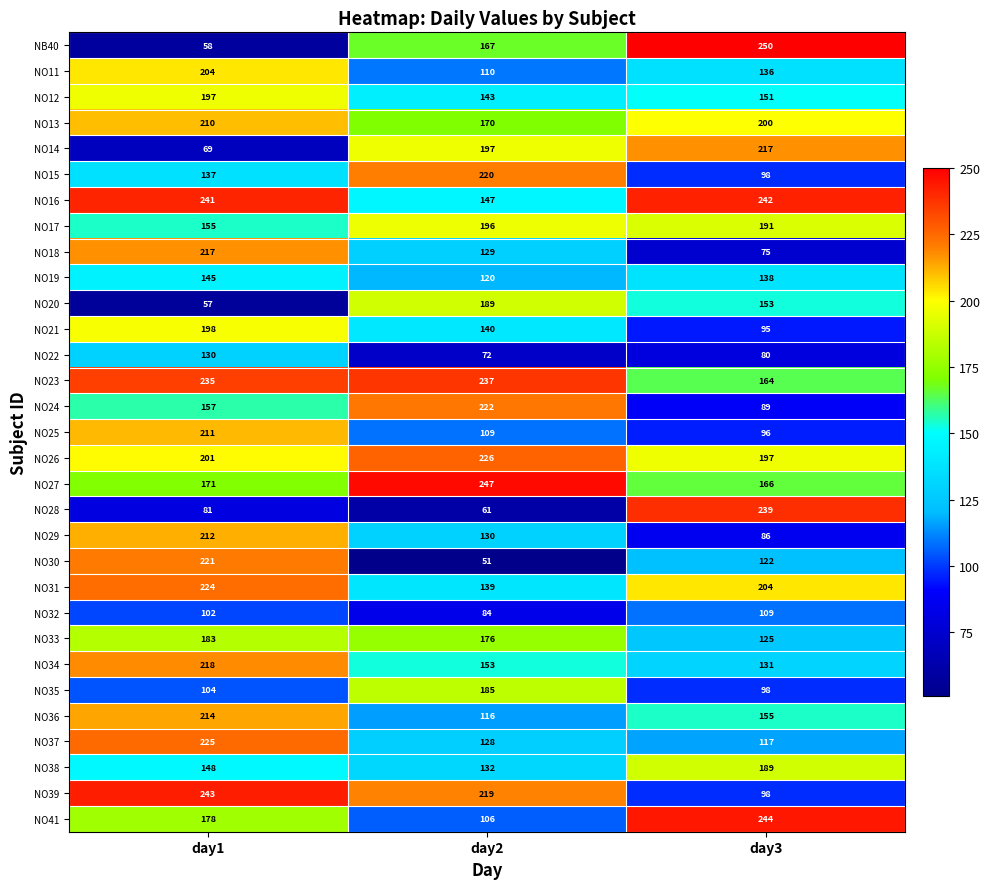

What is the difference between the maximum and second lowest values in the NO31 series?

20